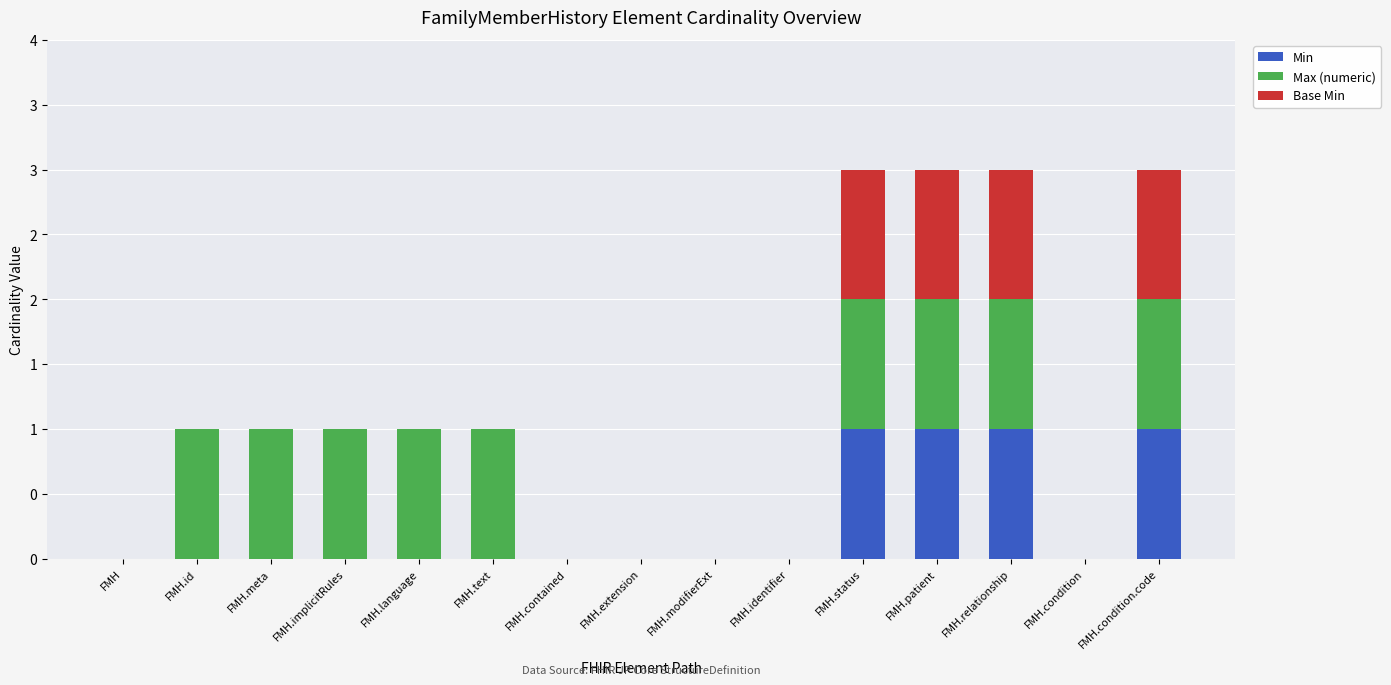

At which category is the sum across all series the highest?

FMH.status